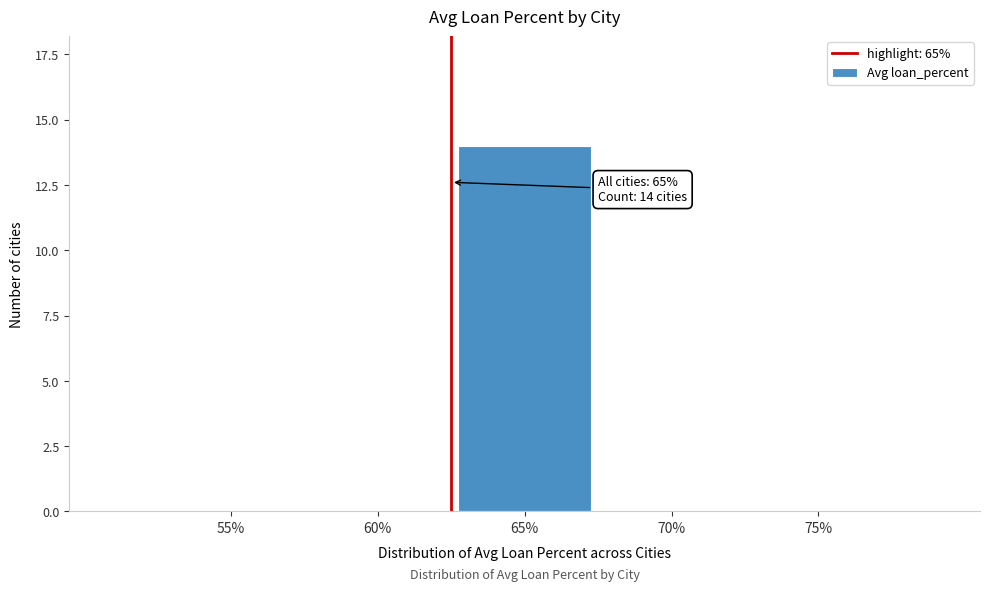

Reading left to right, transcribe all the data shown in this chart.

55%=0	60%=0	65%=14	70%=0	75%=0